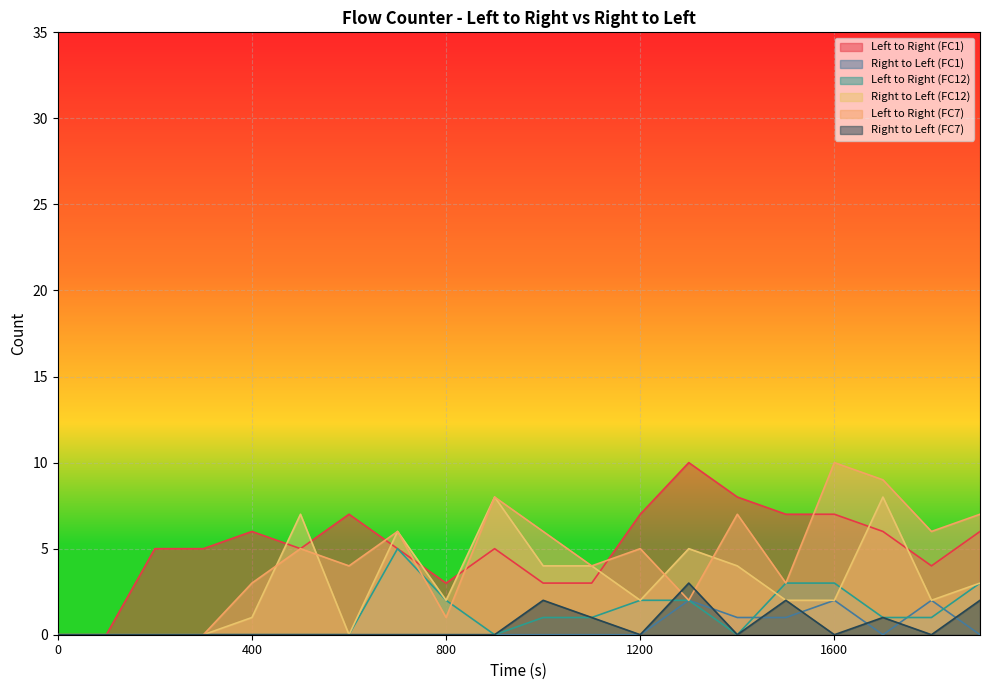

What is the difference between the maximum and minimum values in the Right to Left (FC12) series?

8